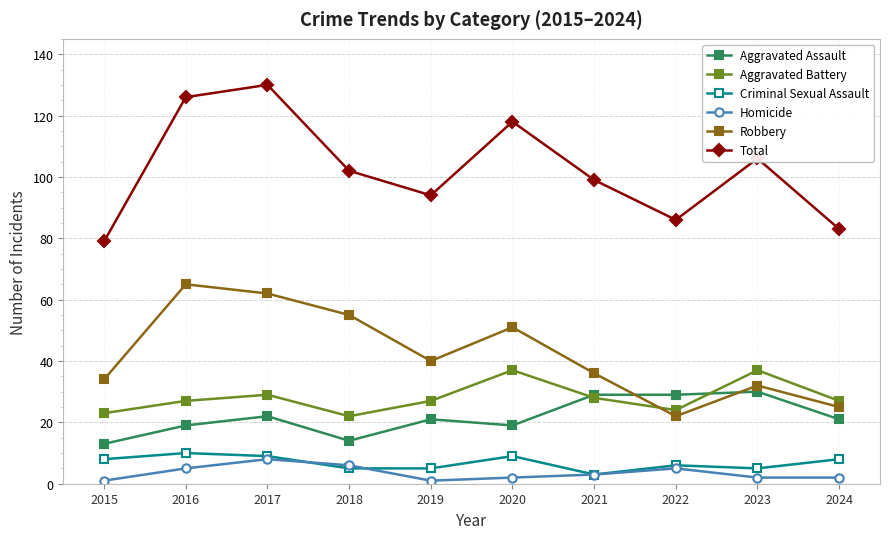

Where do Aggravated Assault and Robbery first cross each other?

2021 and 2022